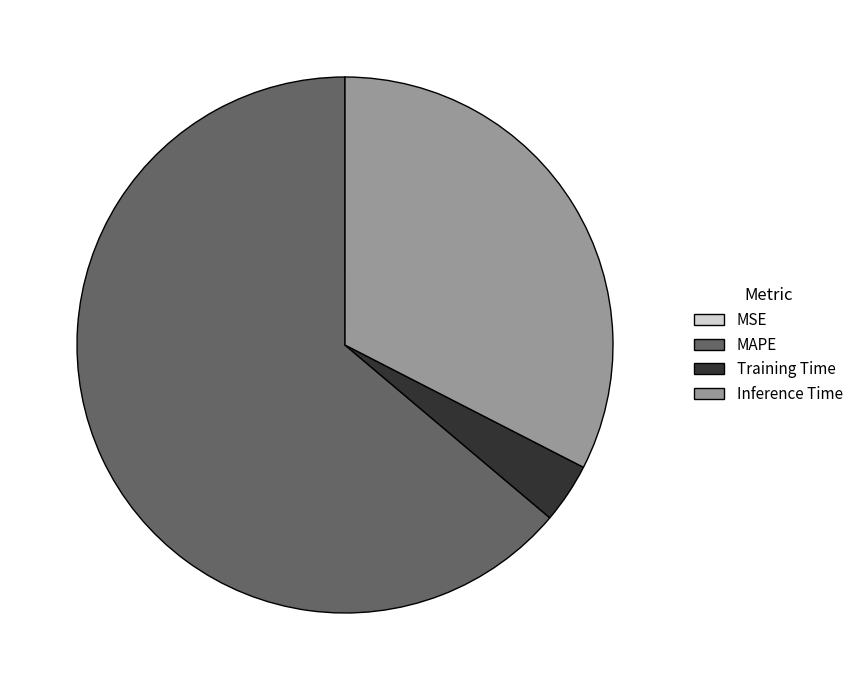

Is it true that Inference Time is 21% of the pie?

False